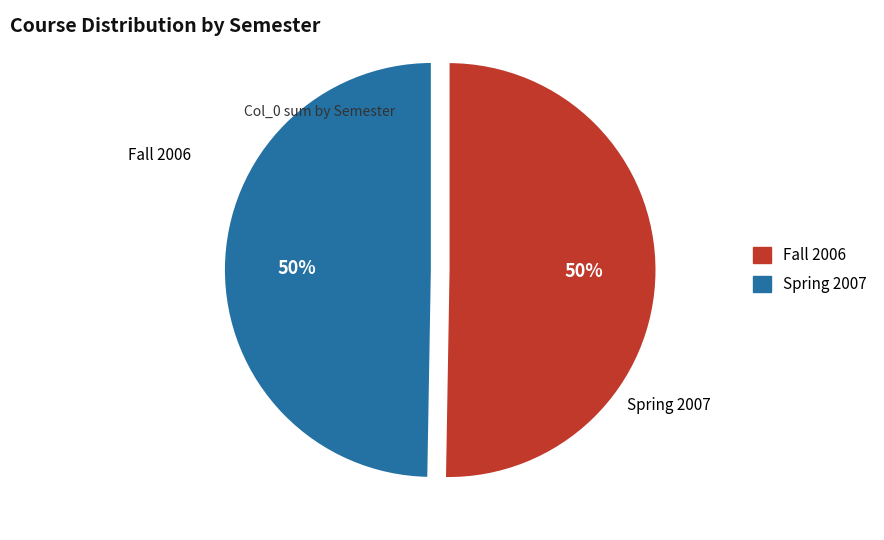

To the nearest percent, what percentage of the pie is Fall 2006?

50%